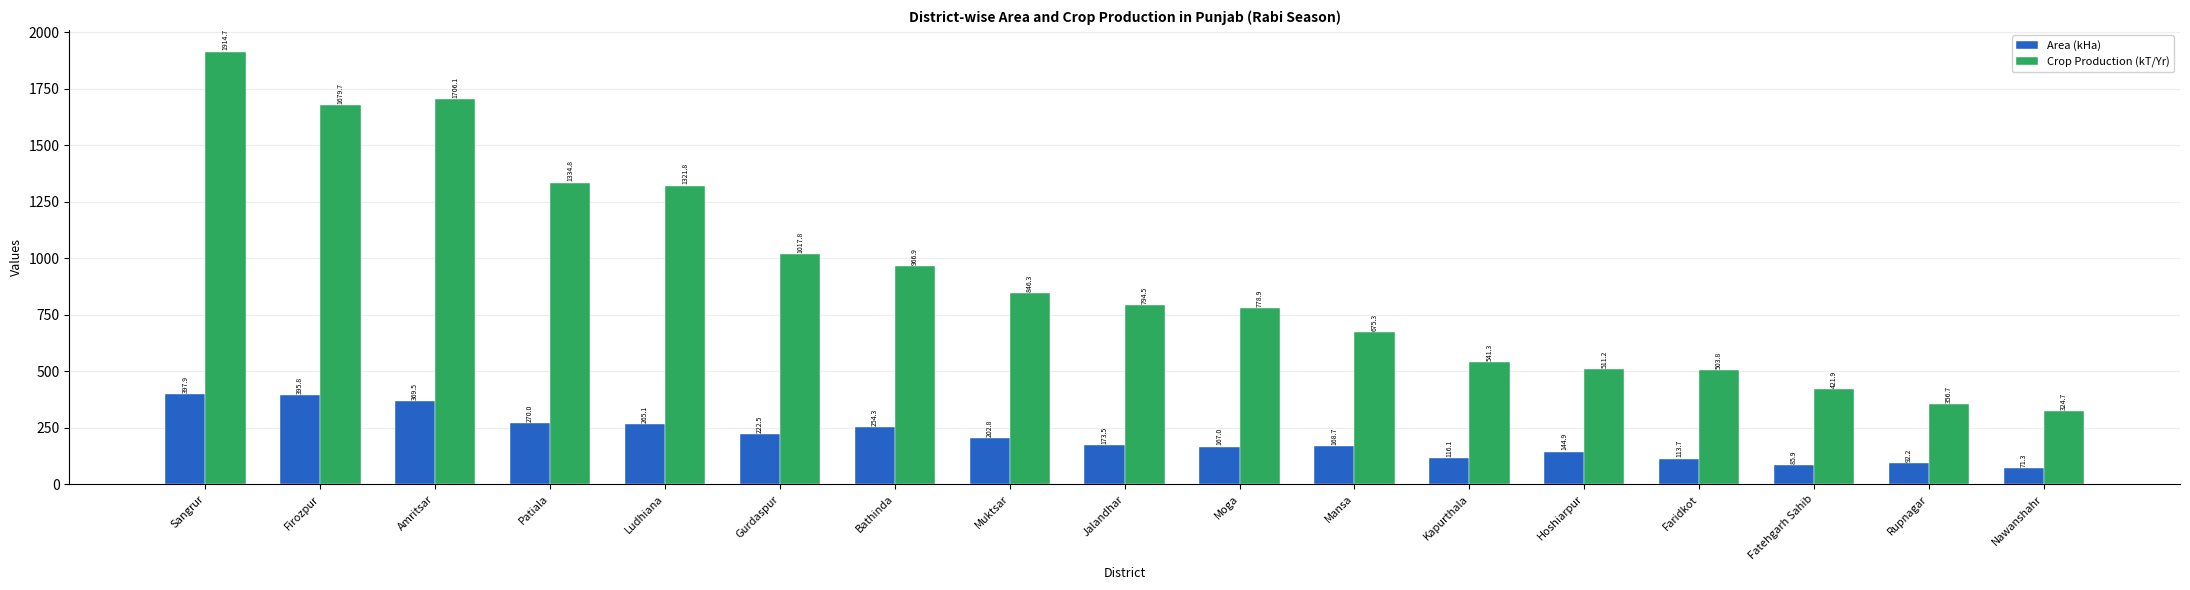

What position from the left is Muktsar?

8